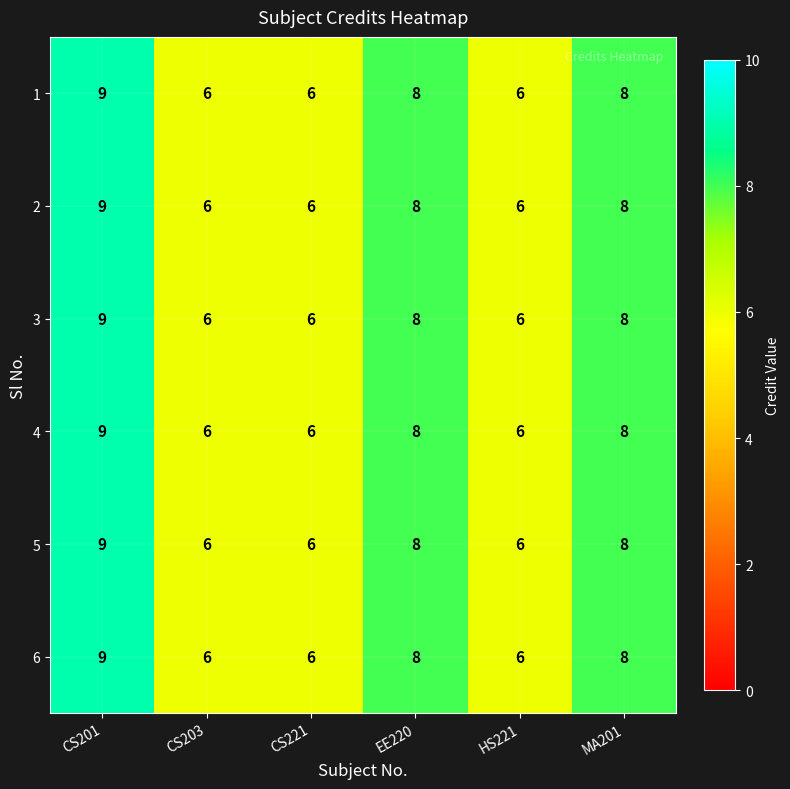

What is the sum of the 2 values at CS203 and EE220?

14